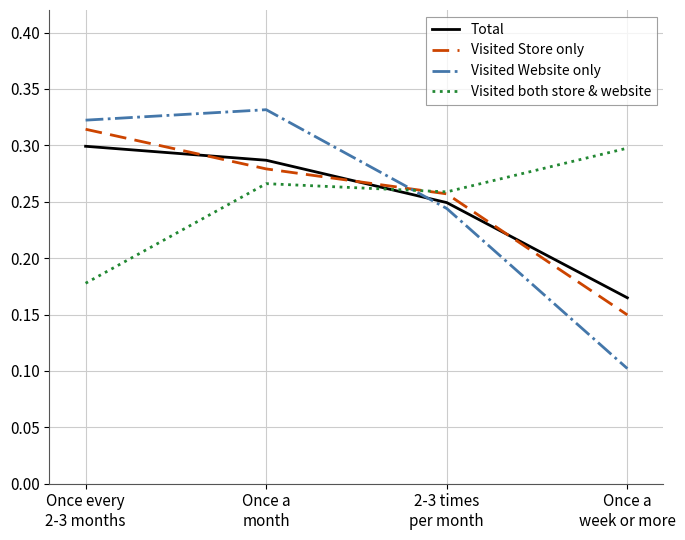

Is the value of Total at Once a
month greater than the value of Visited both store & website at Once a
week or more?

No